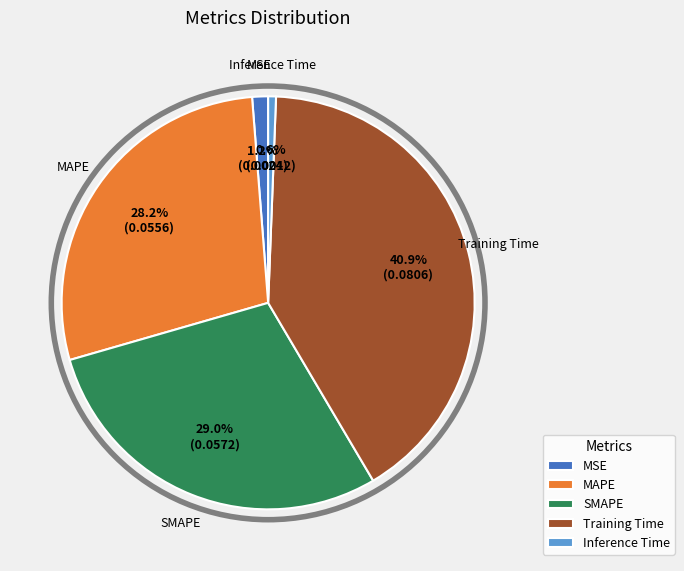

Which slice is the smallest?

Inference Time